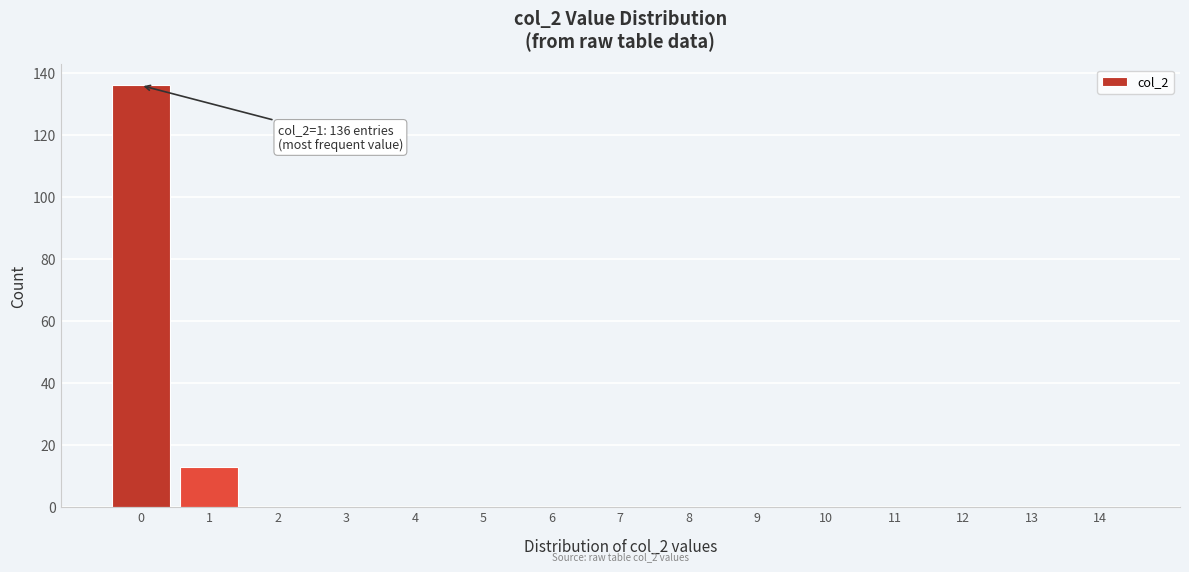

Reading right to left, transcribe all the data shown in this chart.

14=0	13=0	12=0	11=0	10=0	9=0	8=0	7=0	6=0	5=0	4=0	3=0	2=0	1=13	0=136